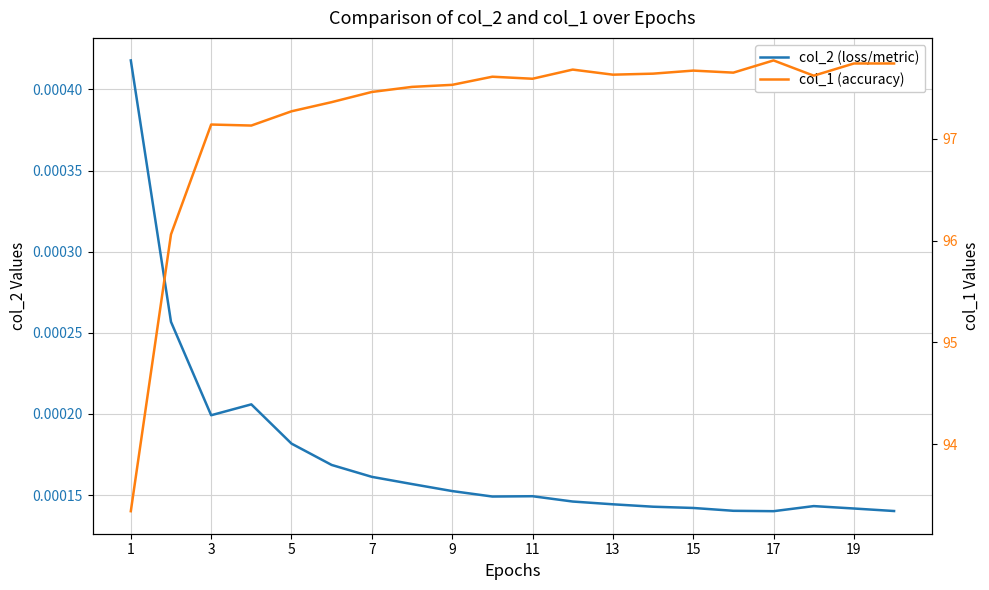

Is this an area chart (filled region under the line)?

No